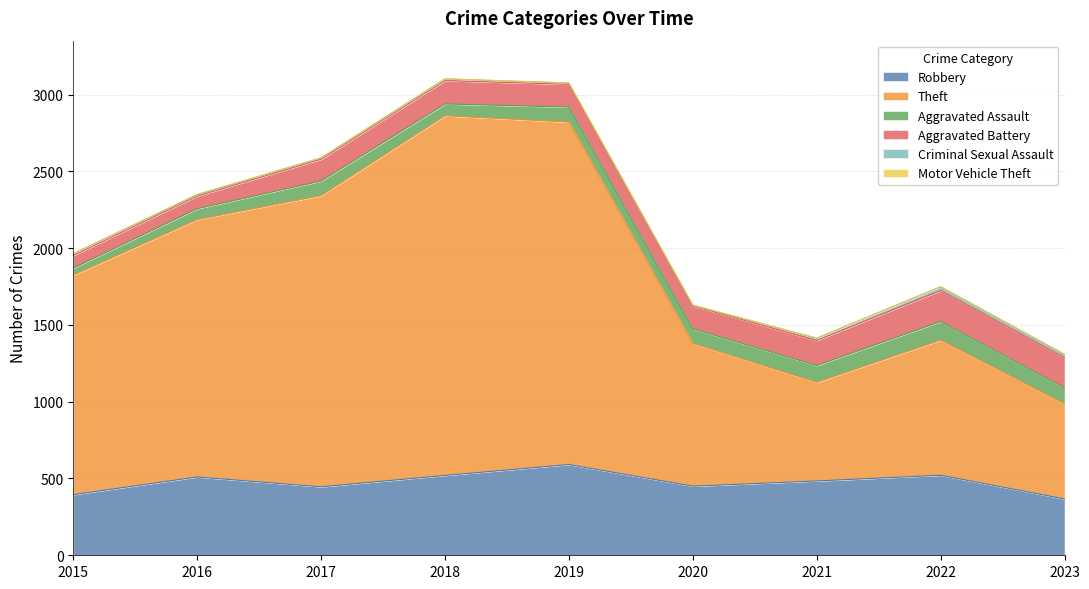

How many interior local peaks does the Motor Vehicle Theft series have?

2